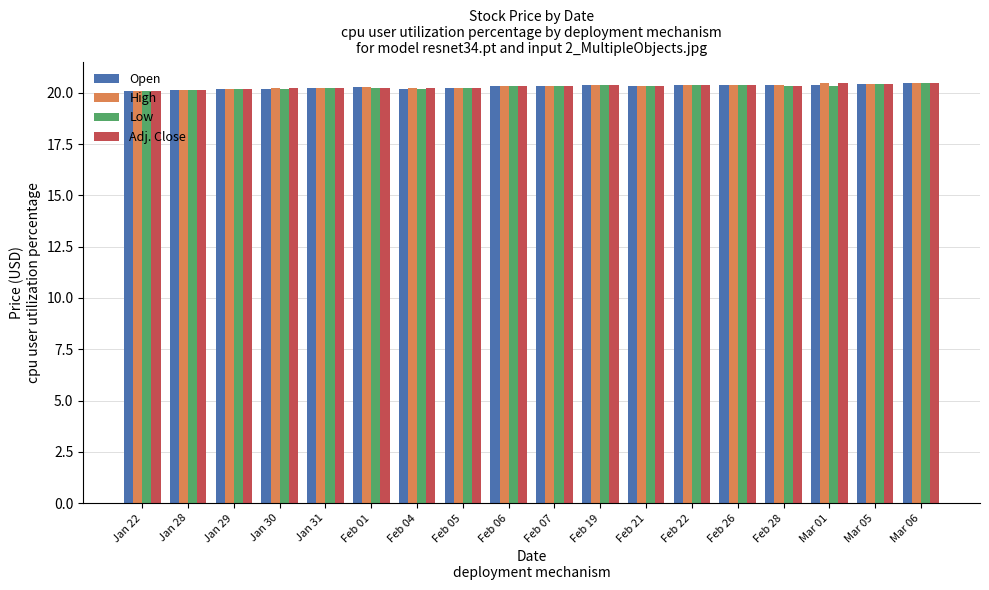

List the series in order of their overall mean, lowest first.

Low, Open, Adj. Close, High